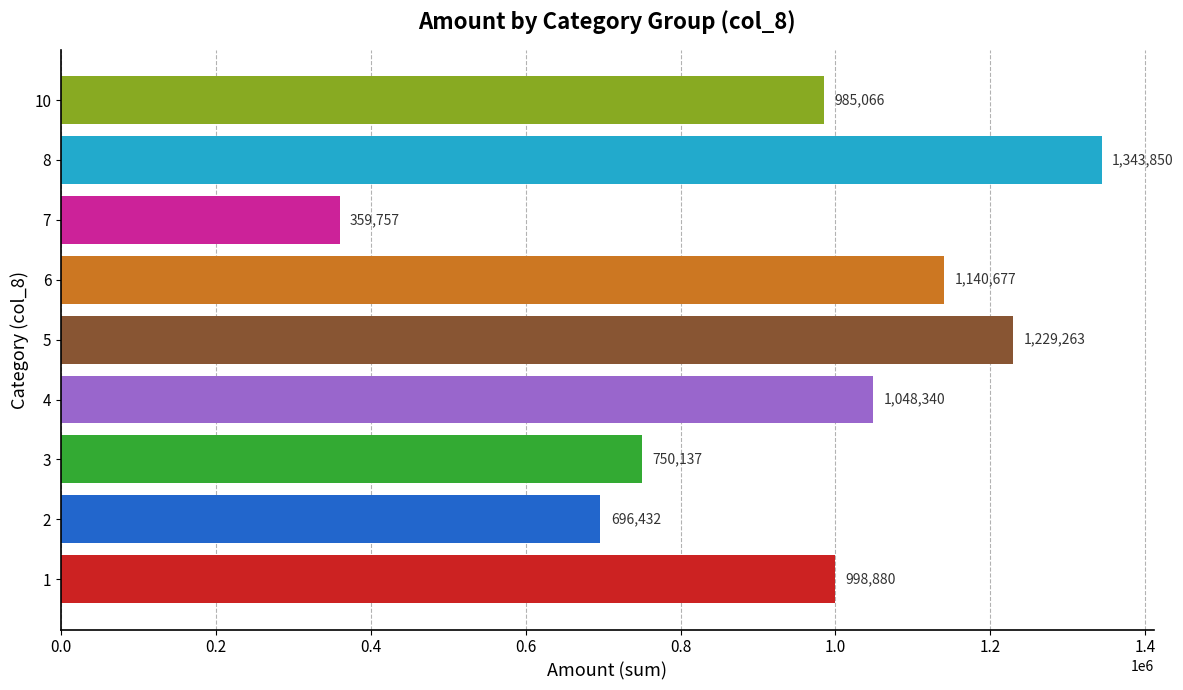

List the labels in order of value, smallest first.

7, 2, 3, 10, 1, 4, 6, 5, 8